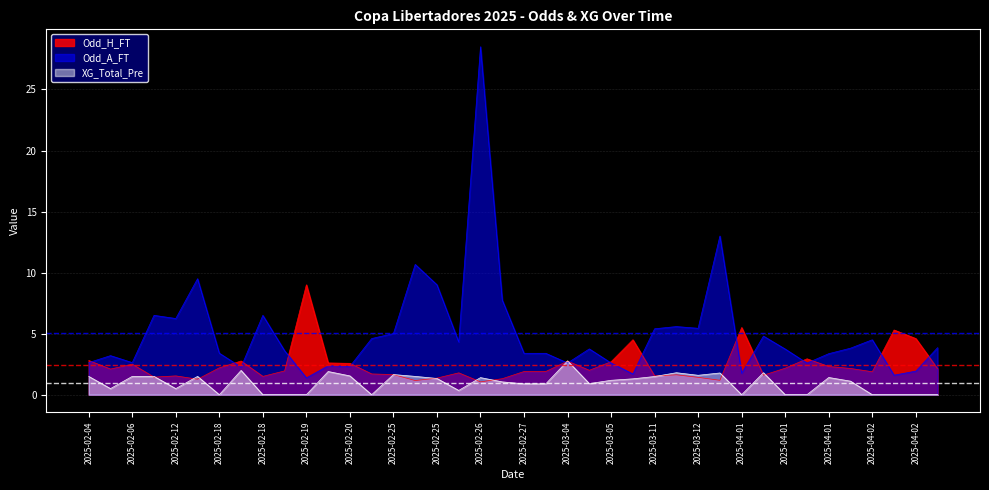

What is the difference between the second highest and second lowest values in the Odd_A_FT series?

11.4